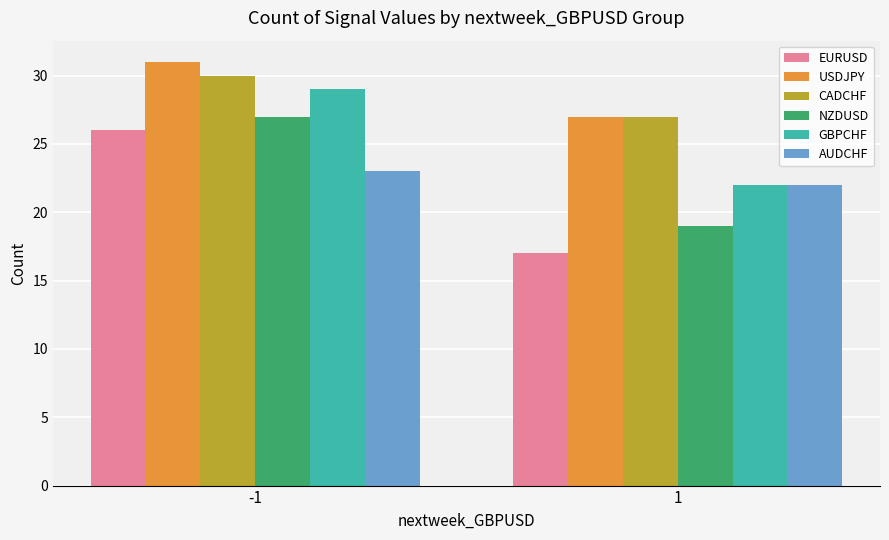

Reading right to left, what are all the values shown in this chart?

EURUSD: 17	26
USDJPY: 27	31
CADCHF: 27	30
NZDUSD: 19	27
GBPCHF: 22	29
AUDCHF: 22	23